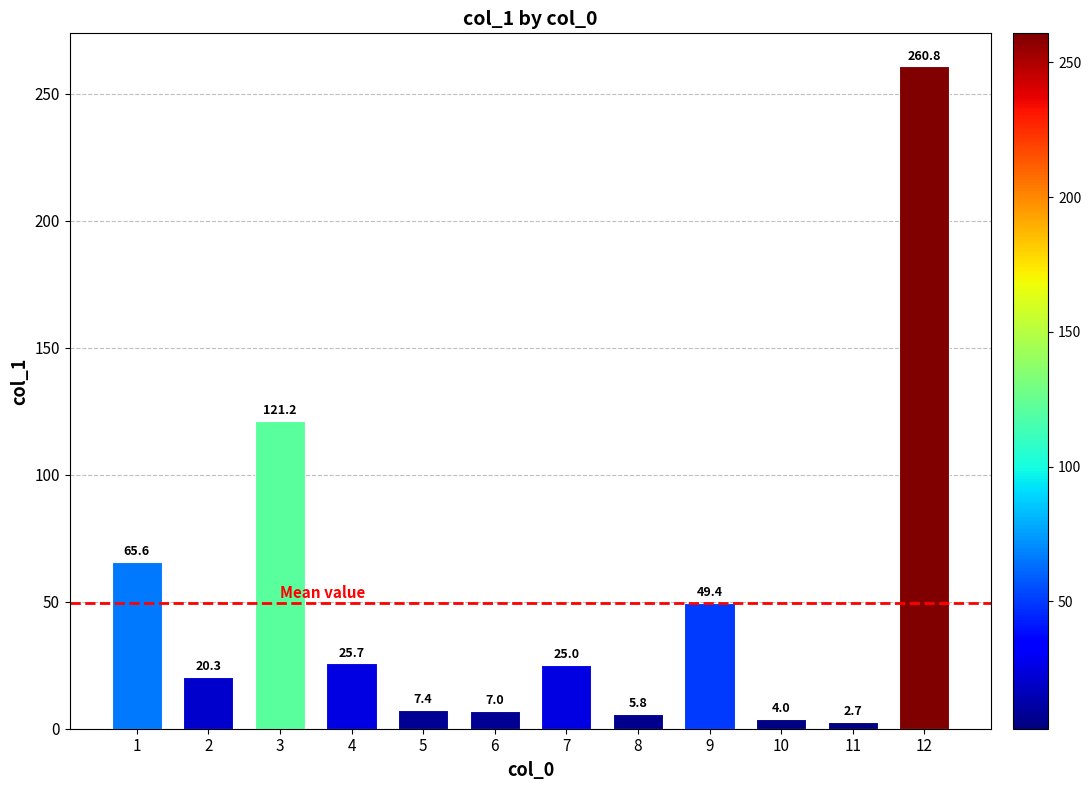

Are the bars horizontal?

No